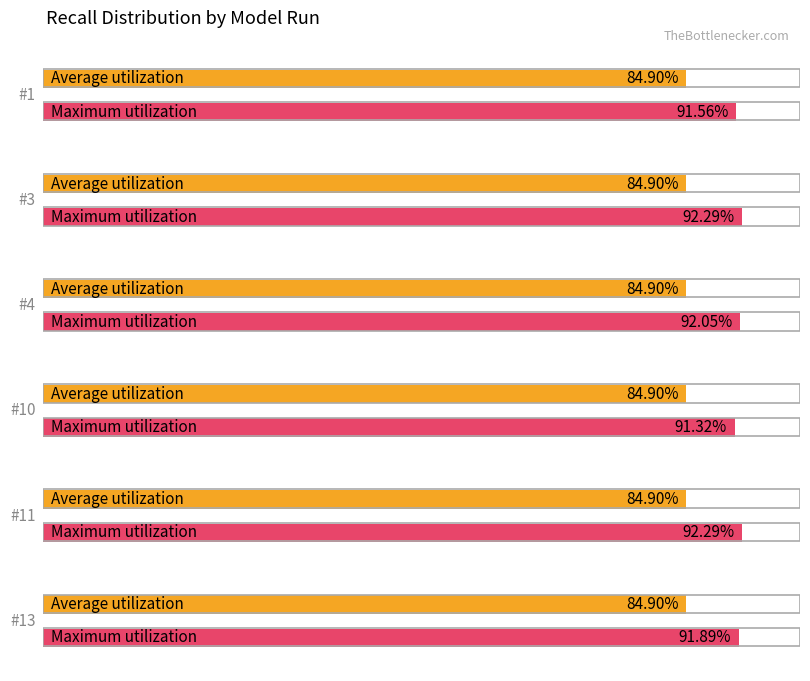

Which series has the largest range (max minus min)?

Maximum utilization